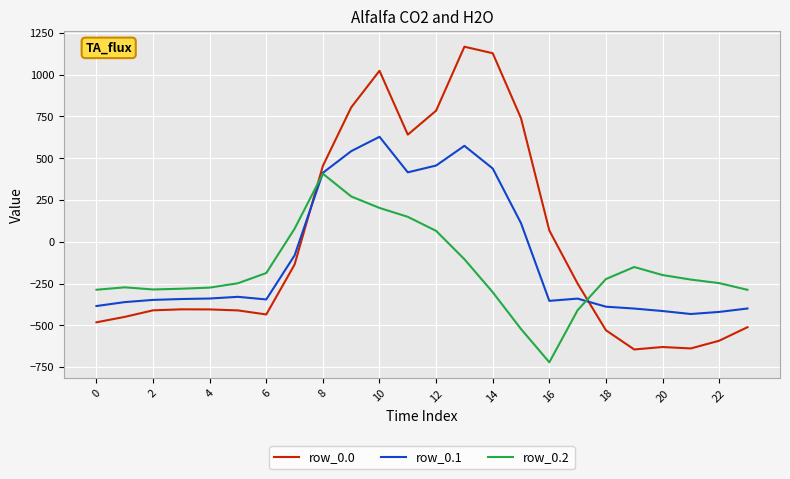

True or false: row_0.0 and row_0.1 intersect in this chart.

True